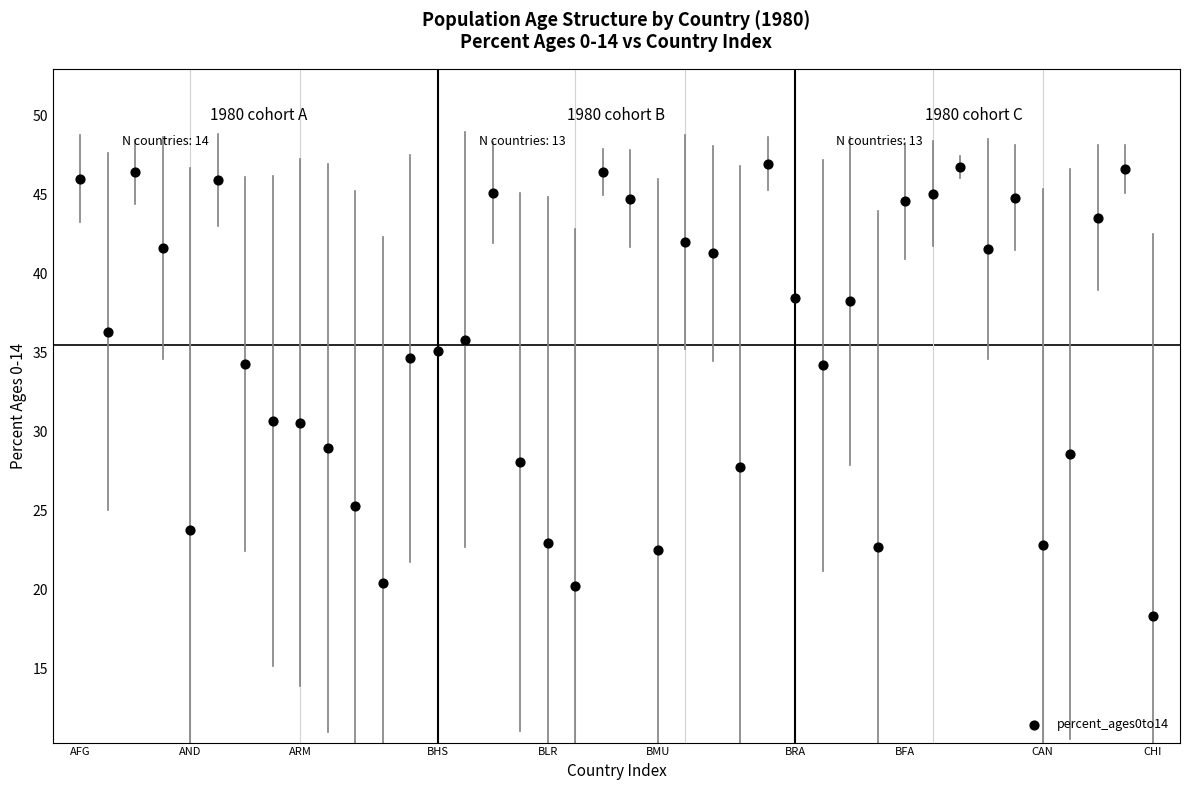

What is the range of Y values (max minus min)?

28.6